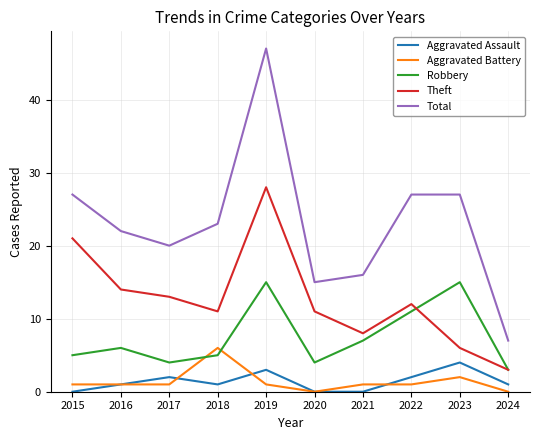

How many categories are shown in the chart?

10